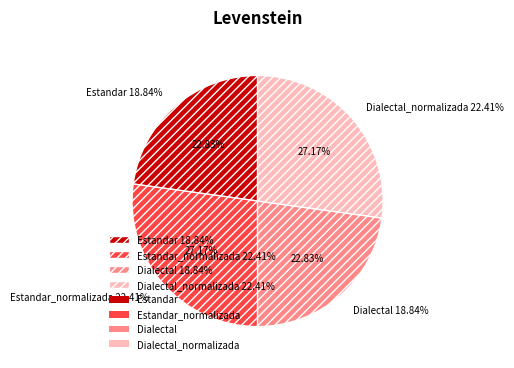

What percentage is the Estandar slice, to the nearest percent?

23%